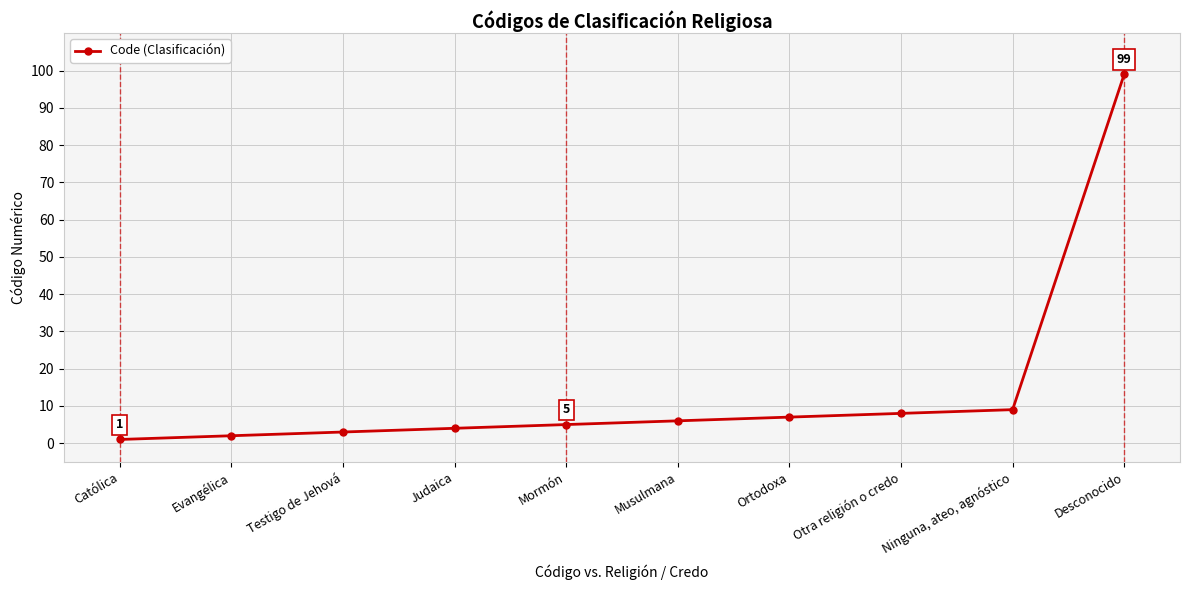

True or false: the data shows 8 at Otra religión o credo.

True